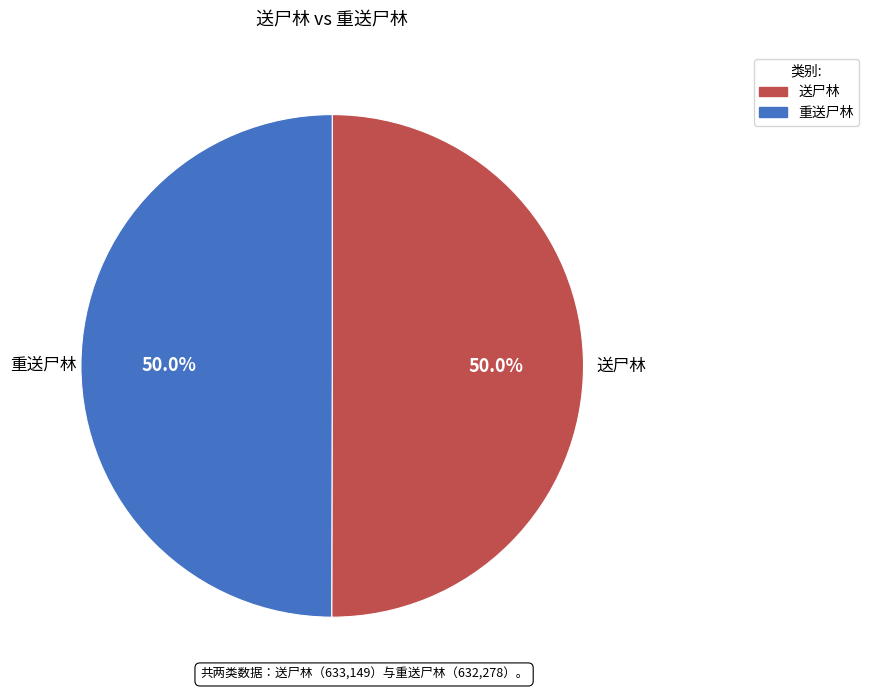

What percentage is NOT represented by 重送尸林?

50.0%